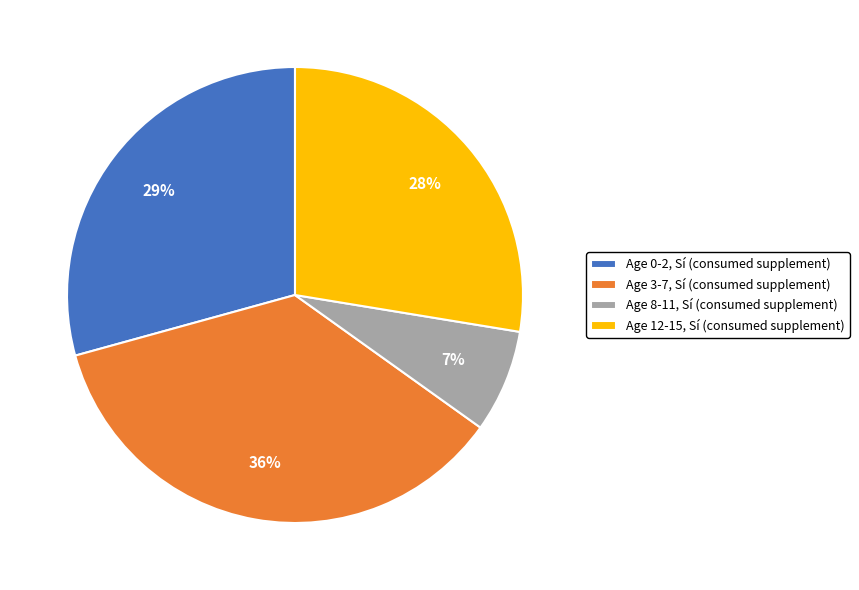

To the nearest percent, what portion does Age 12-15, Sí (consumed supplement) represent?

28%